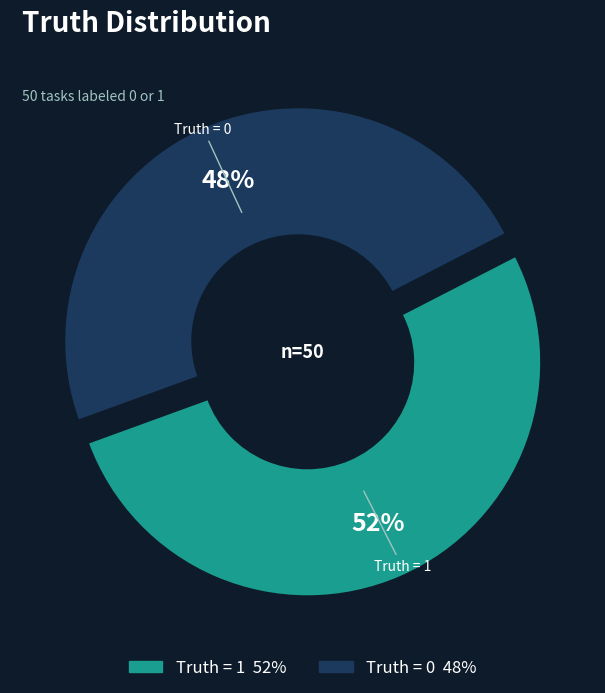

The Truth = 0 slice represents 48% of the pie. True or false?

True